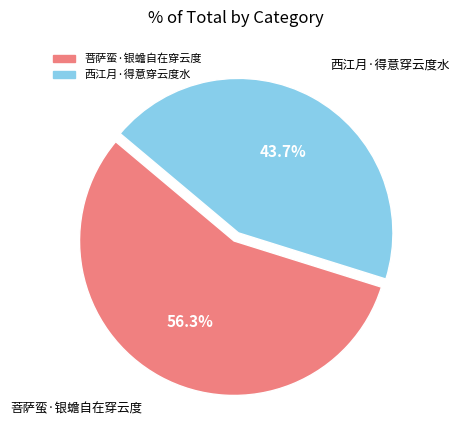

Is the sum of 菩萨蛮·银蟾自在穿云度 and 西江月·得意穿云度水 greater than half?

Yes